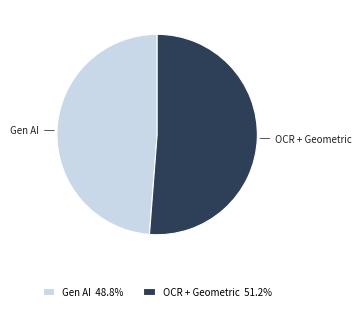

Rank the categories by value from lowest to highest.

Gen AI, OCR + Geometric